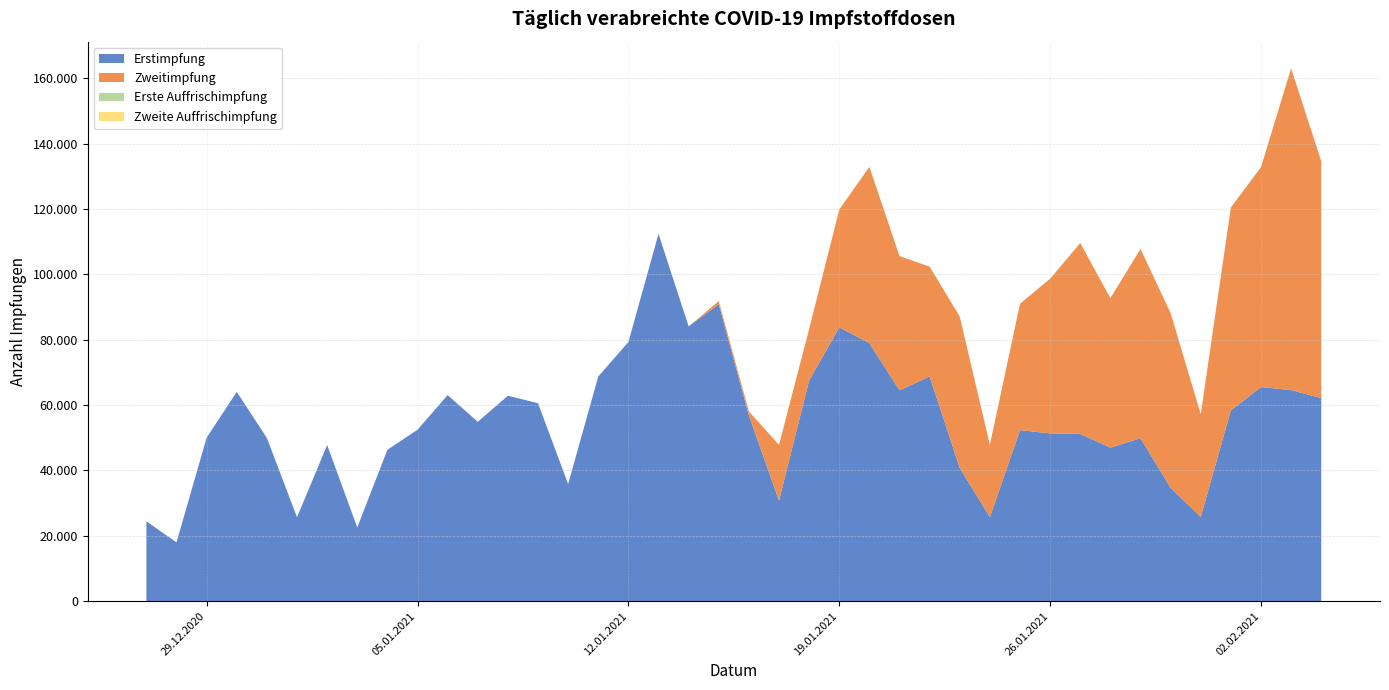

Reading right to left, what are all the values shown in this chart?

Erstimpfung: 62149	64627	65525	58397	25808	34670	49886	46999	51183	51357	52342	25705	40772	68780	64530	78999	83805	67552	30757	56855	90881	84124	112436	79316	68768	35845	60598	62875	54908	63085	52478	46333	22573	47804	25672	49939	64066	50055	18007	24421
Zweitimpfung: 72512	98490	67359	62105	31435	53495	57943	45745	58454	47349	38707	22130	46320	33628	41110	53948	36075	15760	17084	1244	983	0	0	0	0	0	0	0	0	0	0	0	0	0	0	0	0	0	0	0
Erste Auffrischimpfung: 0	0	0	0	0	0	0	0	0	0	0	0	0	0	0	0	0	0	0	0	0	0	0	0	0	0	0	0	0	0	0	0	0	0	0	0	0	0	0	0
Zweite Auffrischimpfung: 0	0	0	0	0	0	0	0	0	0	0	0	0	0	0	0	0	0	0	0	0	0	0	0	0	0	0	0	0	0	0	0	0	0	0	0	0	0	0	0